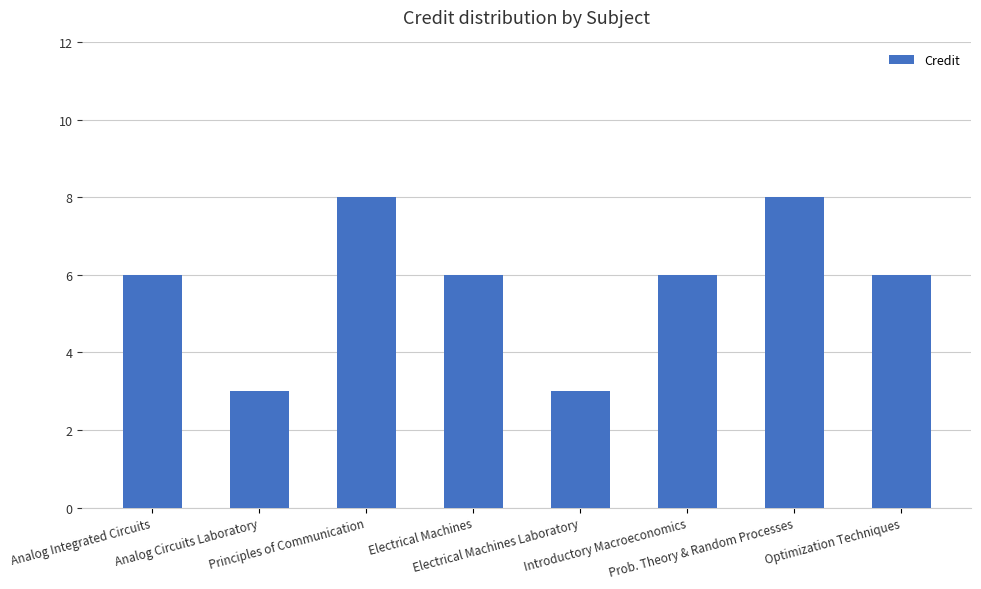

What is the difference between the maximum and minimum values?

5